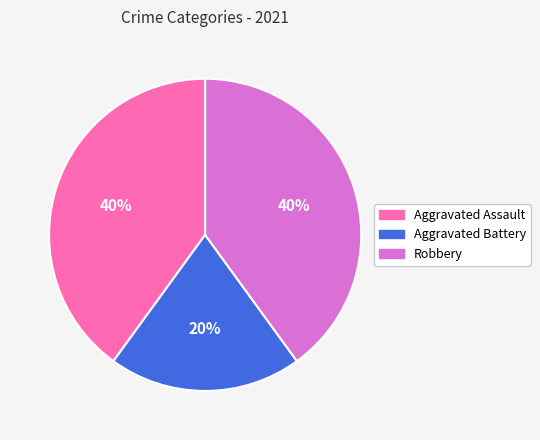

Approximately how many times larger is the value at Robbery compared to Aggravated Battery?

2.0